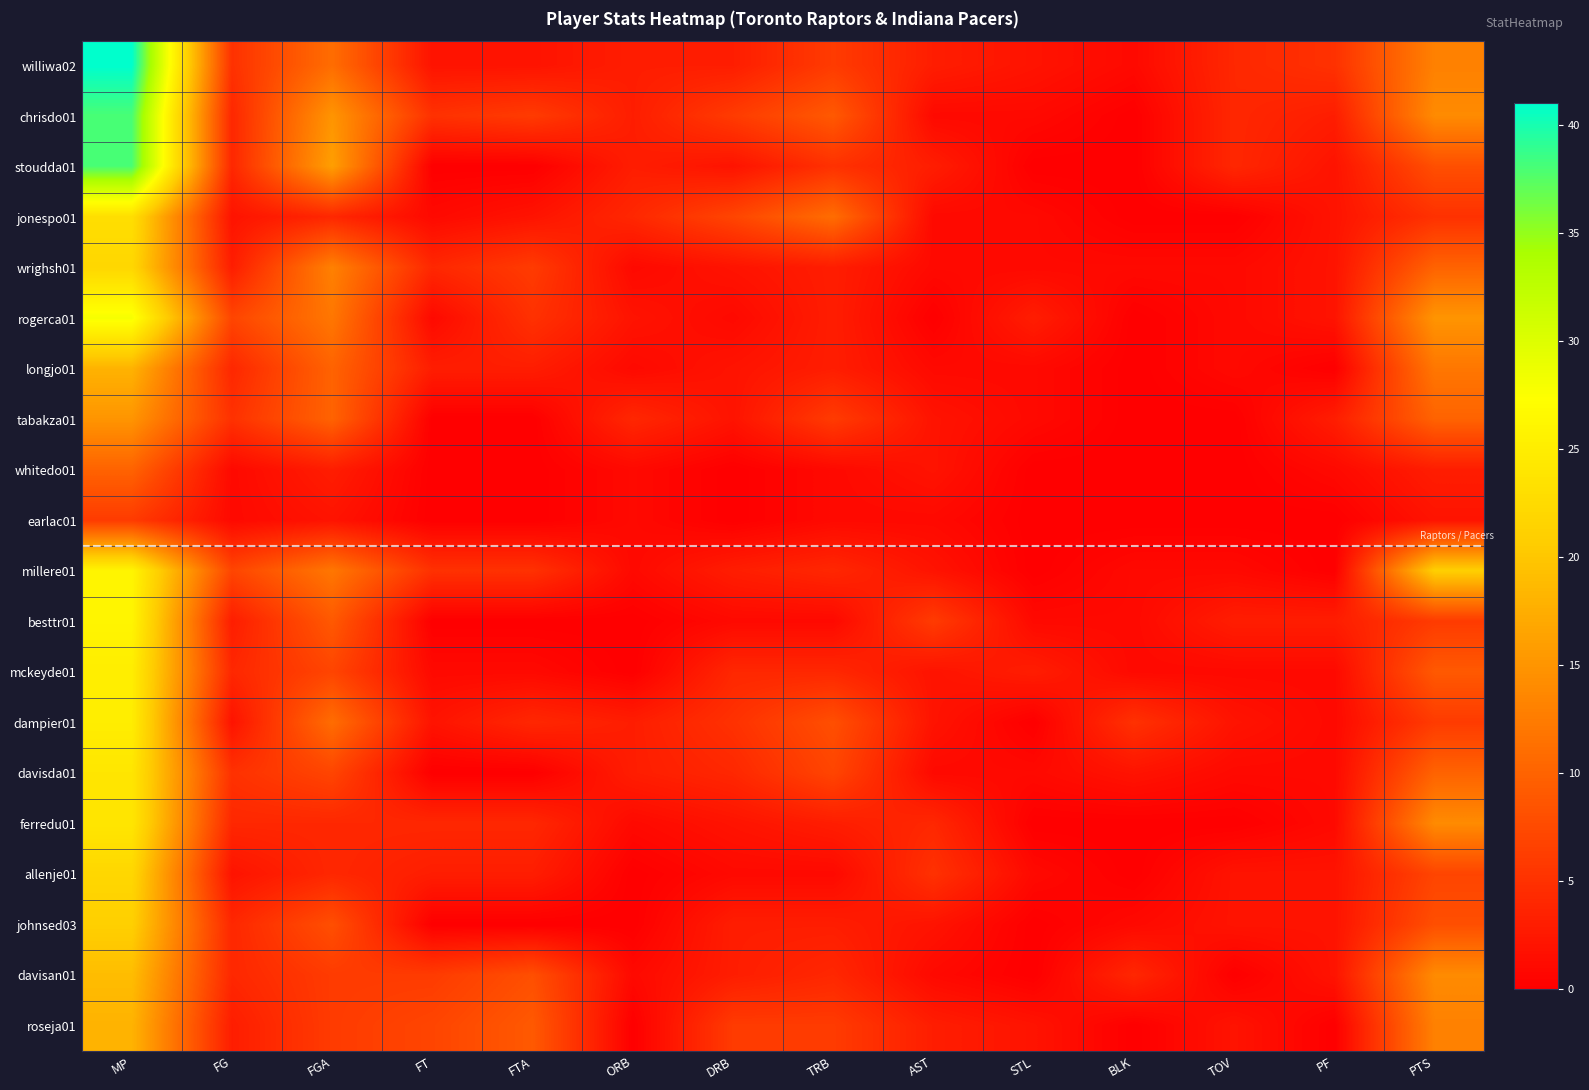

At AST, list the series in order from largest to smallest.

besttr01, allenje01, ferredu01, williwa02, stoudda01, roseja01, tabakza01, whitedo01, millere01, mckeyde01, dampier01, johnsed03, chrisdo01, jonespo01, wrighsh01, longjo01, earlac01, davisda01, davisan01, rogerca01